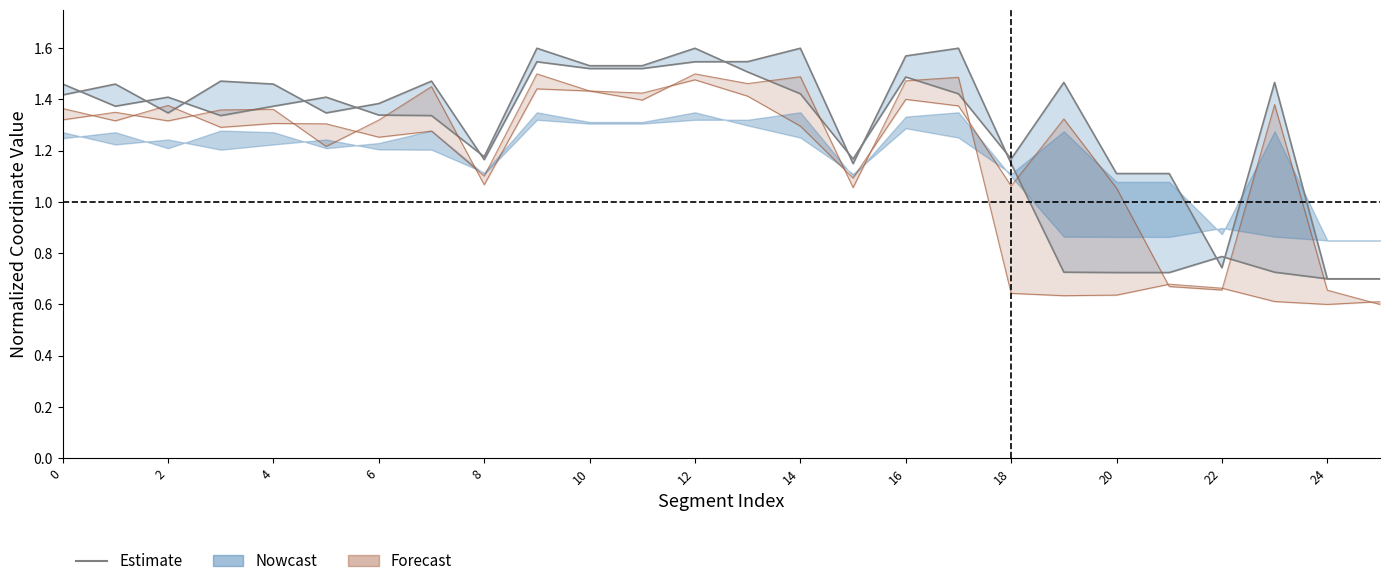

How many values in the x0 (upper) series are below 1?

3